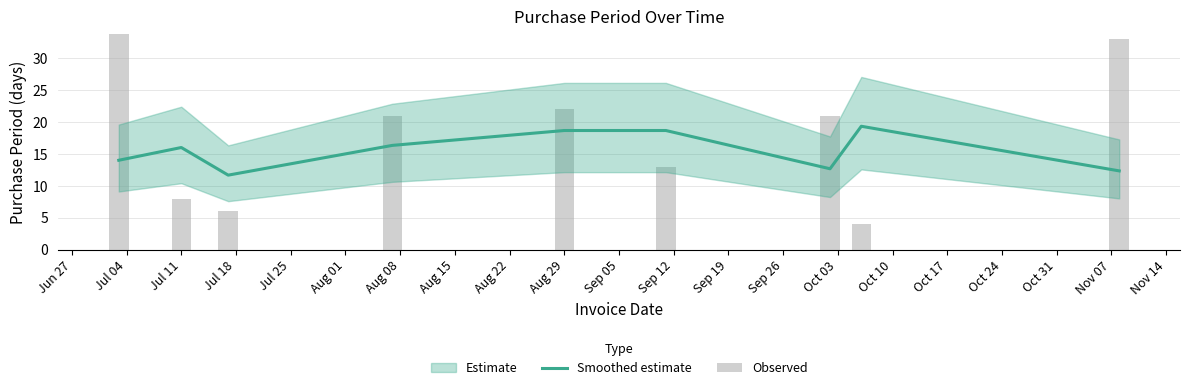

Is it true that Smoothed estimate equals 27.1 at Jul 11?

False